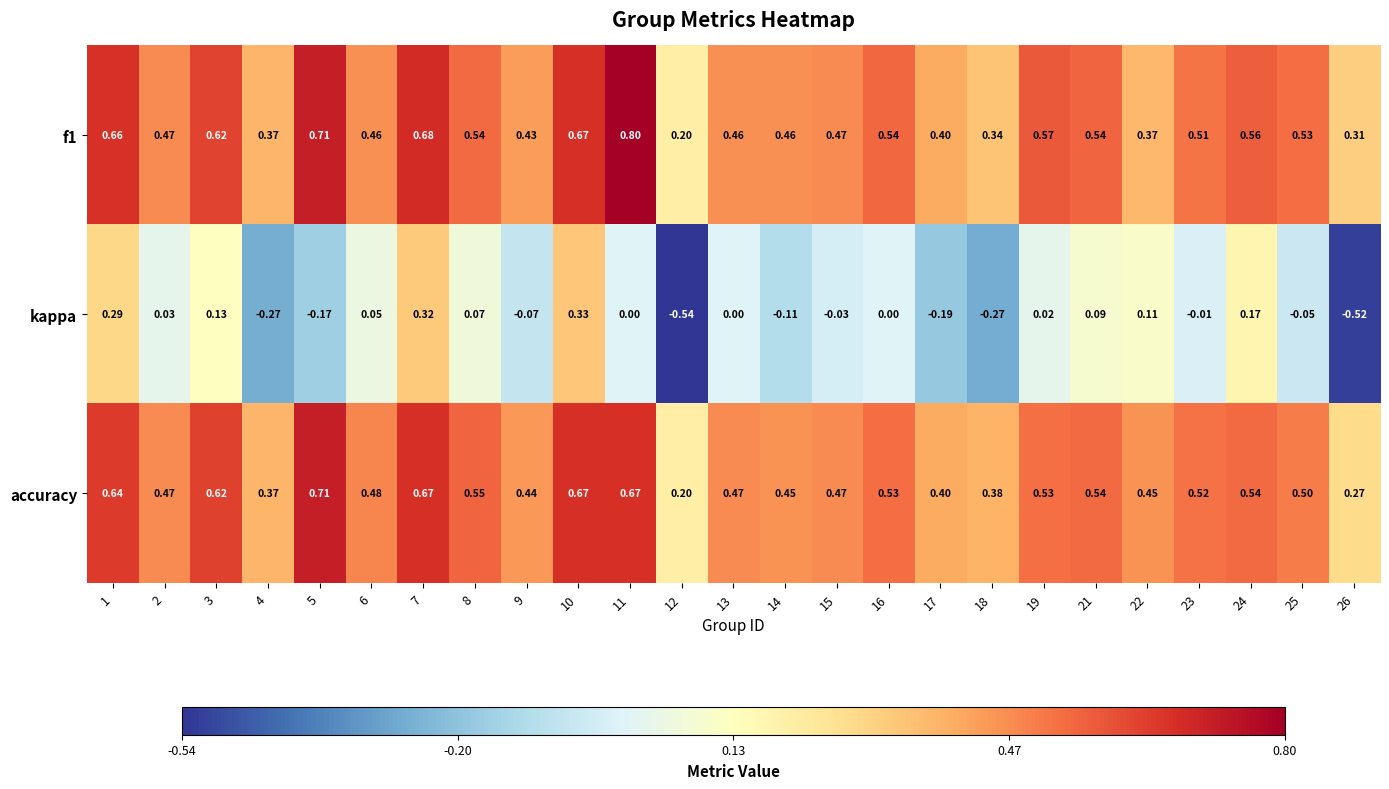

Between 2 and 12, which series saw the biggest shift?

kappa